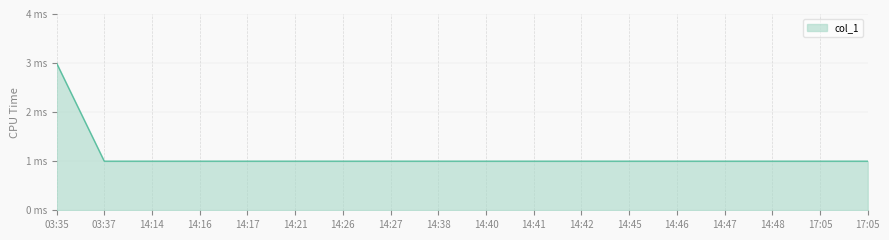

What is the value of the 14th point from the left?

1